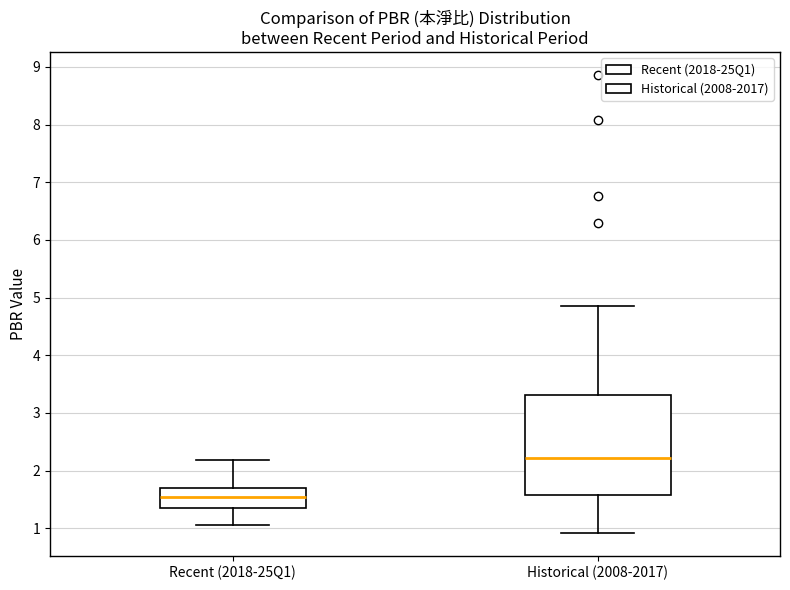

Where is the lower edge of the box for Historical (2008-2017) on the y-axis? The values are not printed on the chart, so give them approximately, as read against the axis.

1.6